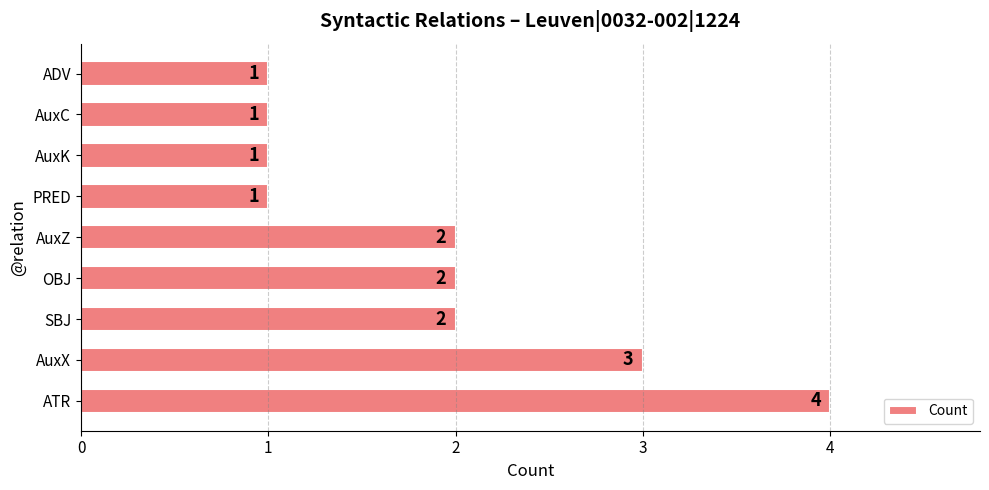

Reading top to bottom, what are all the values shown in this chart?

ADV=1	AuxC=1	AuxK=1	PRED=1	AuxZ=2	OBJ=2	SBJ=2	AuxX=3	ATR=4